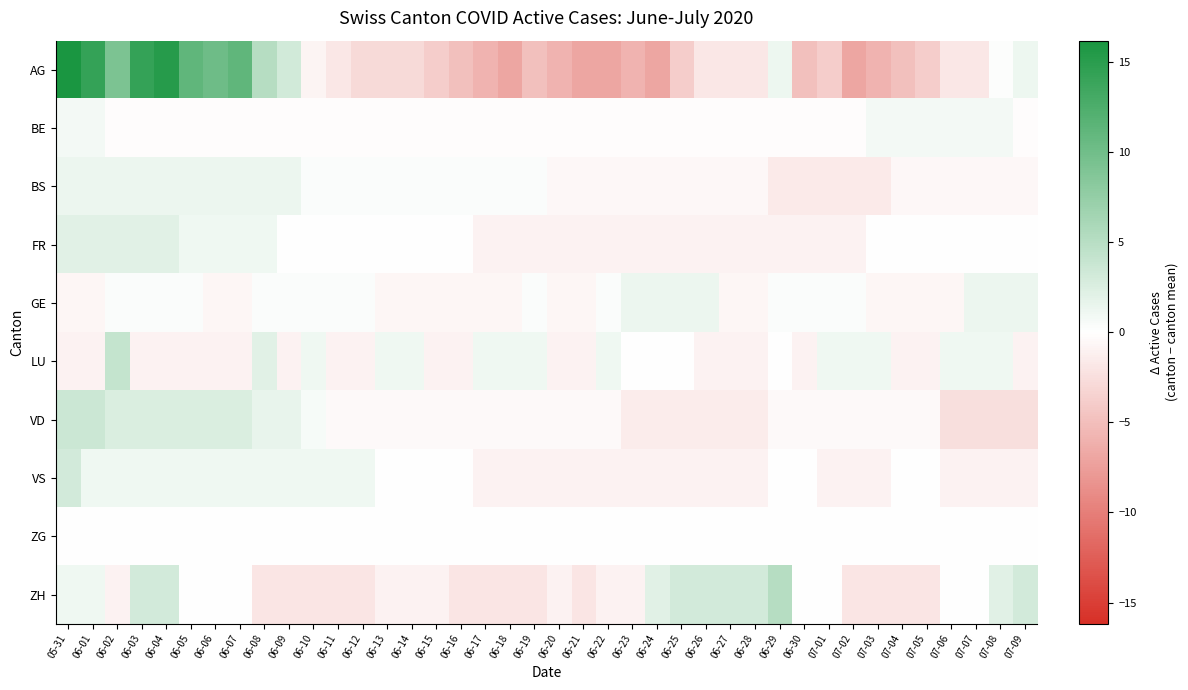

Reading left to right, extract all data points from this chart.

AG: 05-31=16.2	06-01=14.2	06-02=9.2	06-03=14.2	06-04=15.2	06-05=11.2	06-06=10.2	06-07=11.2	06-08=5.2	06-09=3.2	06-10=-0.8	06-11=-1.8	06-12=-2.8	06-13=-2.8	06-14=-2.8	06-15=-3.8	06-16=-4.8	06-17=-5.8	06-18=-6.8	06-19=-4.8	06-20=-5.8	06-21=-6.8	06-22=-6.8	06-23=-5.8	06-24=-6.8	06-25=-3.8	06-26=-1.8	06-27=-1.8	06-28=-1.8	06-29=1.2	06-30=-4.8	07-01=-3.8	07-02=-6.8	07-03=-5.8	07-04=-4.8	07-05=-3.8	07-06=-1.8	07-07=-1.8	07-08=0.2	07-09=1.2
BE: 05-31=0.8	06-01=0.8	06-02=-0.2	06-03=-0.2	06-04=-0.2	06-05=-0.2	06-06=-0.2	06-07=-0.2	06-08=-0.2	06-09=-0.2	06-10=-0.2	06-11=-0.2	06-12=-0.2	06-13=-0.2	06-14=-0.2	06-15=-0.2	06-16=-0.2	06-17=-0.2	06-18=-0.2	06-19=-0.2	06-20=-0.2	06-21=-0.2	06-22=-0.2	06-23=-0.2	06-24=-0.2	06-25=-0.2	06-26=-0.2	06-27=-0.2	06-28=-0.2	06-29=-0.2	06-30=-0.2	07-01=-0.2	07-02=-0.2	07-03=0.8	07-04=0.8	07-05=0.8	07-06=0.8	07-07=0.8	07-08=0.8	07-09=-0.2
BS: 05-31=1.4	06-01=1.4	06-02=1.4	06-03=1.4	06-04=1.4	06-05=1.4	06-06=1.4	06-07=1.4	06-08=1.4	06-09=1.4	06-10=0.4	06-11=0.4	06-12=0.4	06-13=0.4	06-14=0.4	06-15=0.4	06-16=0.4	06-17=0.4	06-18=0.4	06-19=0.4	06-20=-0.6	06-21=-0.6	06-22=-0.6	06-23=-0.6	06-24=-0.6	06-25=-0.6	06-26=-0.6	06-27=-0.6	06-28=-0.6	06-29=-1.6	06-30=-1.6	07-01=-1.6	07-02=-1.6	07-03=-1.6	07-04=-0.6	07-05=-0.6	07-06=-0.6	07-07=-0.6	07-08=-0.6	07-09=-0.6
FR: 05-31=2.0	06-01=2.0	06-02=2.0	06-03=2.0	06-04=2.0	06-05=1.1	06-06=1.1	06-07=1.1	06-08=1.1	06-09=0.1	06-10=0.1	06-11=0.1	06-12=0.1	06-13=0.1	06-14=0.1	06-15=0.1	06-16=0.1	06-17=-0.9	06-18=-0.9	06-19=-0.9	06-20=-0.9	06-21=-0.9	06-22=-0.9	06-23=-0.9	06-24=-0.9	06-25=-0.9	06-26=-0.9	06-27=-0.9	06-28=-0.9	06-29=-0.9	06-30=-0.9	07-01=-0.9	07-02=-0.9	07-03=0.1	07-04=0.1	07-05=0.1	07-06=0.1	07-07=0.1	07-08=0.1	07-09=0.1
GE: 05-31=-0.7	06-01=-0.7	06-02=0.3	06-03=0.3	06-04=0.3	06-05=0.3	06-06=-0.7	06-07=-0.7	06-08=0.3	06-09=0.3	06-10=0.3	06-11=0.3	06-12=0.3	06-13=-0.7	06-14=-0.7	06-15=-0.7	06-16=-0.7	06-17=-0.7	06-18=-0.7	06-19=0.3	06-20=-0.7	06-21=-0.7	06-22=0.3	06-23=1.3	06-24=1.3	06-25=1.3	06-26=1.3	06-27=-0.7	06-28=-0.7	06-29=0.3	06-30=0.3	07-01=0.3	07-02=0.3	07-03=-0.7	07-04=-0.7	07-05=-0.7	07-06=-0.7	07-07=1.3	07-08=1.3	07-09=1.3
LU: 05-31=-0.9	06-01=-0.9	06-02=4.0	06-03=-0.9	06-04=-0.9	06-05=-0.9	06-06=-0.9	06-07=-0.9	06-08=2.0	06-09=-0.9	06-10=1.1	06-11=-0.9	06-12=-0.9	06-13=1.1	06-14=1.1	06-15=-0.9	06-16=-0.9	06-17=1.1	06-18=1.1	06-19=1.1	06-20=-0.9	06-21=-0.9	06-22=1.1	06-23=0.1	06-24=0.1	06-25=0.1	06-26=-0.9	06-27=-0.9	06-28=-0.9	06-29=0.1	06-30=-0.9	07-01=1.1	07-02=1.1	07-03=1.1	07-04=-0.9	07-05=-0.9	07-06=1.1	07-07=1.1	07-08=1.1	07-09=-0.9
VD: 05-31=3.6	06-01=3.6	06-02=2.6	06-03=2.6	06-04=2.6	06-05=2.6	06-06=2.6	06-07=2.6	06-08=1.6	06-09=1.6	06-10=0.6	06-11=-0.4	06-12=-0.4	06-13=-0.4	06-14=-0.4	06-15=-0.4	06-16=-0.4	06-17=-0.4	06-18=-0.4	06-19=-0.4	06-20=-0.4	06-21=-0.4	06-22=-0.4	06-23=-1.4	06-24=-1.4	06-25=-1.4	06-26=-1.4	06-27=-1.4	06-28=-1.4	06-29=-0.4	06-30=-0.4	07-01=-0.4	07-02=-0.4	07-03=-0.4	07-04=-0.4	07-05=-0.4	07-06=-2.4	07-07=-2.4	07-08=-2.4	07-09=-2.4
VS: 05-31=3.1	06-01=1.1	06-02=1.1	06-03=1.1	06-04=1.1	06-05=1.1	06-06=1.1	06-07=1.1	06-08=1.1	06-09=1.1	06-10=1.1	06-11=1.1	06-12=1.1	06-13=0.1	06-14=0.1	06-15=0.1	06-16=0.1	06-17=-0.9	06-18=-0.9	06-19=-0.9	06-20=-0.9	06-21=-0.9	06-22=-0.9	06-23=-0.9	06-24=-0.9	06-25=-0.9	06-26=-0.9	06-27=-0.9	06-28=-0.9	06-29=0.1	06-30=0.1	07-01=-0.9	07-02=-0.9	07-03=-0.9	07-04=0.1	07-05=0.1	07-06=-0.9	07-07=-0.9	07-08=-0.9	07-09=-0.9
ZG: 05-31=0.0	06-01=0.0	06-02=0.0	06-03=0.0	06-04=0.0	06-05=0.0	06-06=0.0	06-07=0.0	06-08=0.0	06-09=0.0	06-10=0.0	06-11=0.0	06-12=0.0	06-13=0.0	06-14=0.0	06-15=0.0	06-16=0.0	06-17=0.0	06-18=0.0	06-19=0.0	06-20=0.0	06-21=0.0	06-22=0.0	06-23=0.0	06-24=0.0	06-25=0.0	06-26=0.0	06-27=0.0	06-28=0.0	06-29=0.0	06-30=0.0	07-01=0.0	07-02=0.0	07-03=0.0	07-04=0.0	07-05=0.0	07-06=0.0	07-07=0.0	07-08=0.0	07-09=0.0
ZH: 05-31=1.1	06-01=1.1	06-02=-0.9	06-03=3.1	06-04=3.1	06-05=0.1	06-06=0.1	06-07=0.1	06-08=-1.9	06-09=-1.9	06-10=-1.9	06-11=-1.9	06-12=-1.9	06-13=-0.9	06-14=-0.9	06-15=-0.9	06-16=-1.9	06-17=-1.9	06-18=-1.9	06-19=-1.9	06-20=-0.9	06-21=-1.9	06-22=-0.9	06-23=-0.9	06-24=2.1	06-25=3.1	06-26=3.1	06-27=3.1	06-28=3.1	06-29=5.1	06-30=0.1	07-01=0.1	07-02=-1.9	07-03=-1.9	07-04=-1.9	07-05=-1.9	07-06=0.1	07-07=0.1	07-08=2.1	07-09=3.1